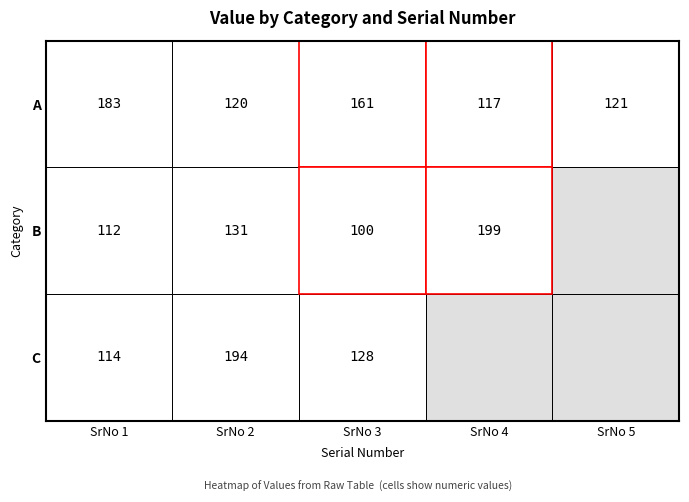

Reading left to right, extract all data points from this chart.

A: 183	120	161	117	121
B: 112	131	100	199	0
C: 114	194	128	0	0